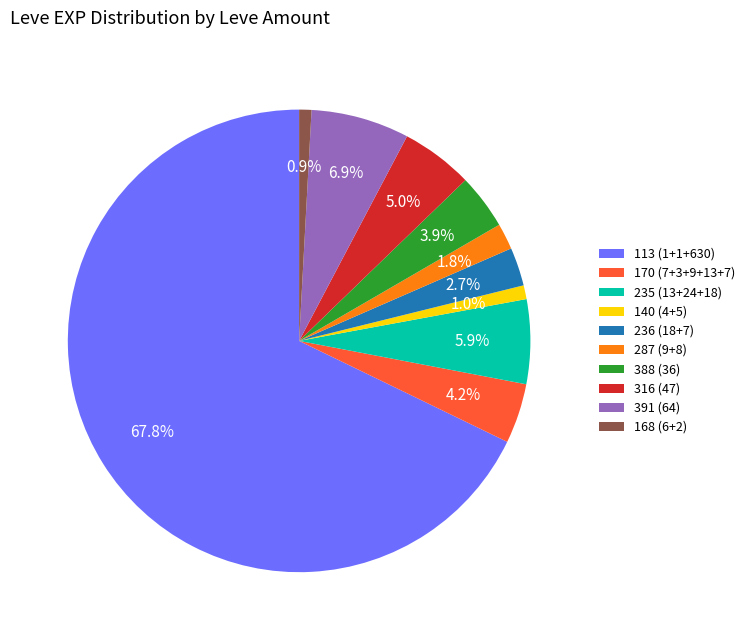

What is the largest slice in the pie chart?

113 (1+1+630)